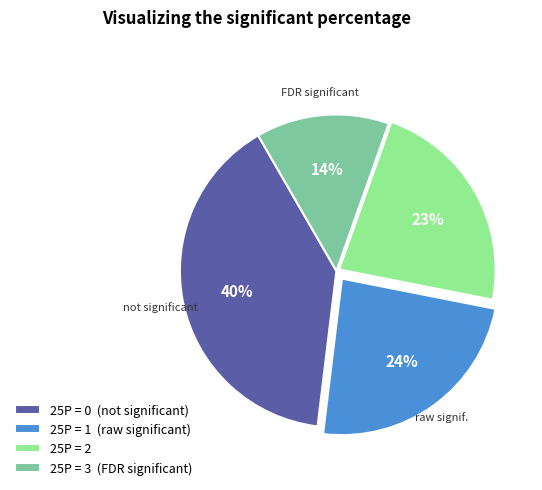

Combined, do 25P = 1 (raw significant) and 25P = 2 account for over 50%?

No